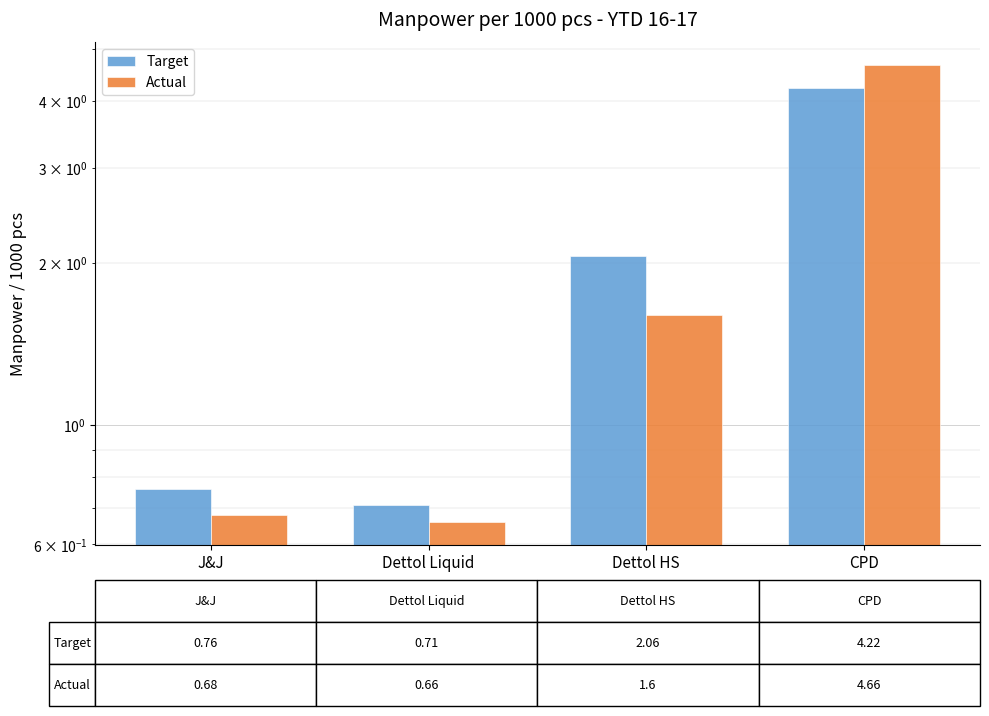

Which category has the lowest value in the Actual series?

Dettol Liquid